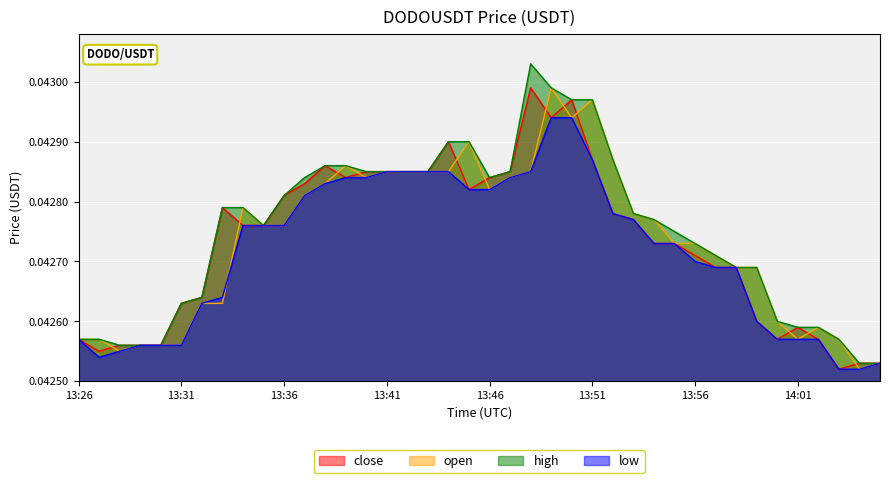

Which label corresponds to the largest value in the chart?

13:48